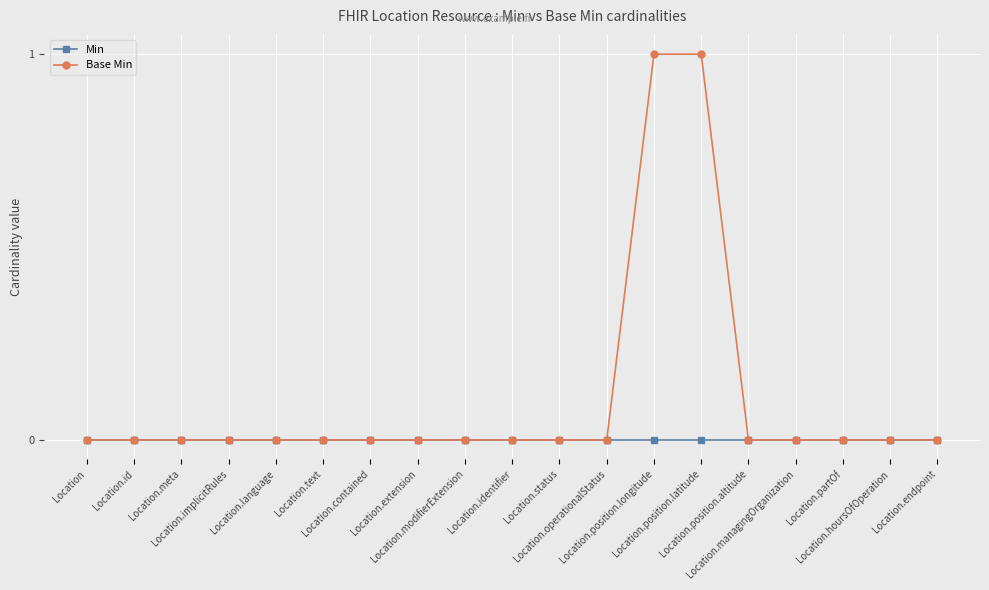

What is the label of the 10th point from the right?

Location.identifier